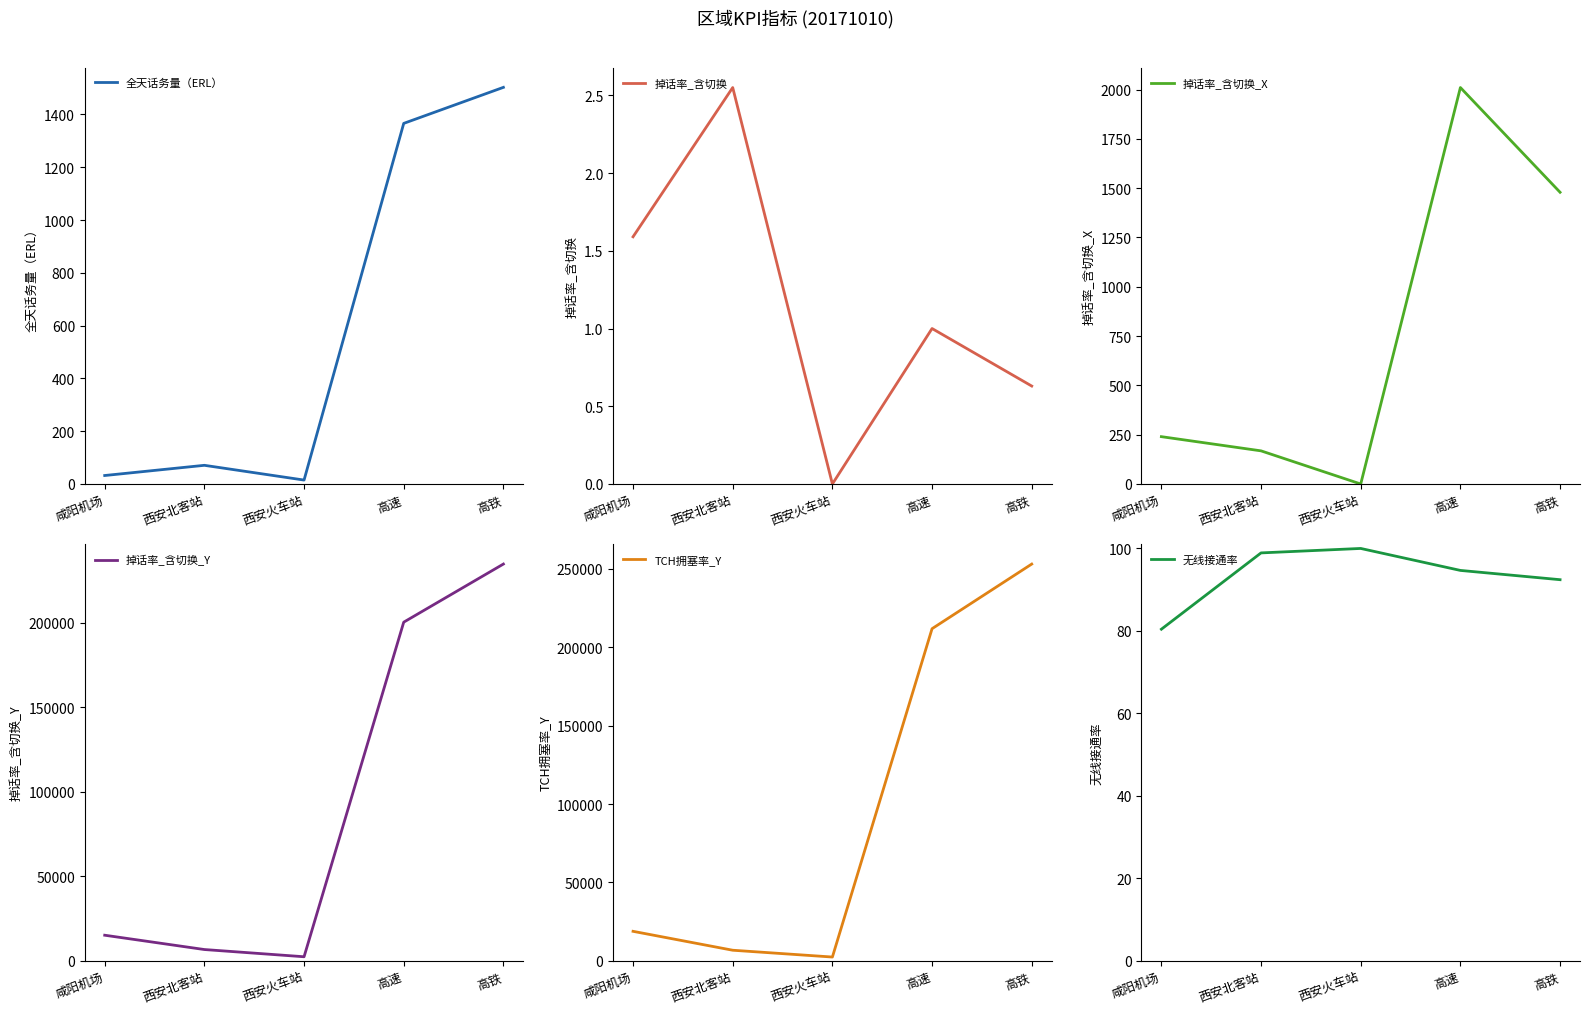

True or false: 掉话率_含切换_Y and TCH拥塞率_Y cross at least once.

False